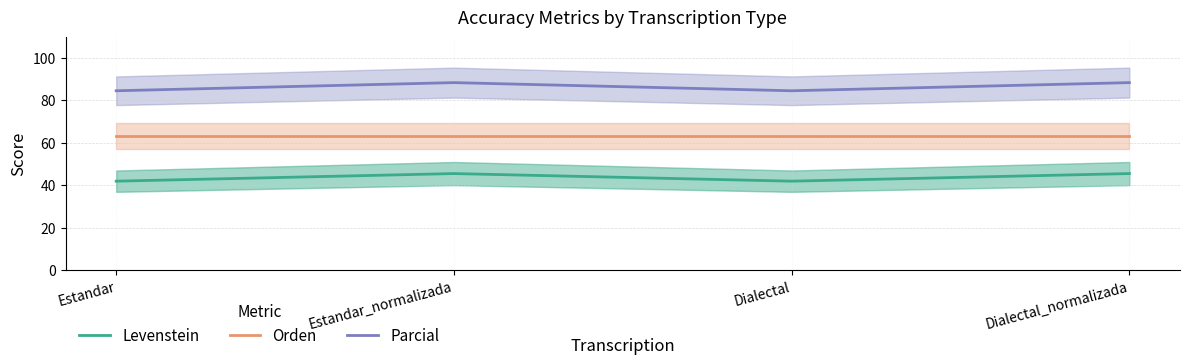

What is the sum of all Levenstein values?

174.4